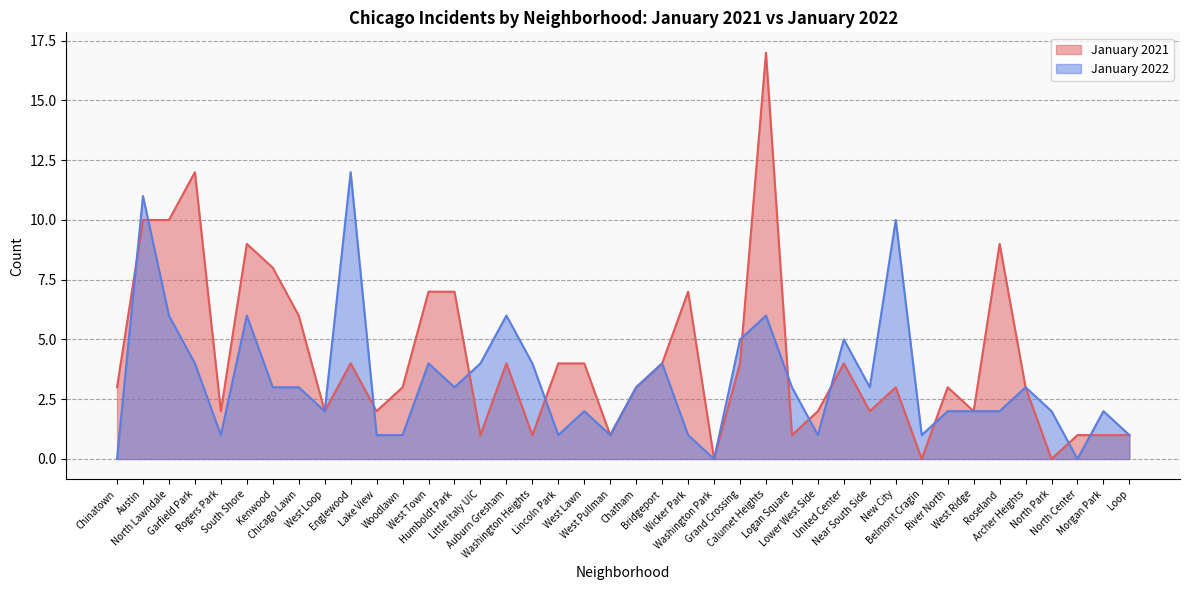

At how many categories does at least one series exceed 4?

16